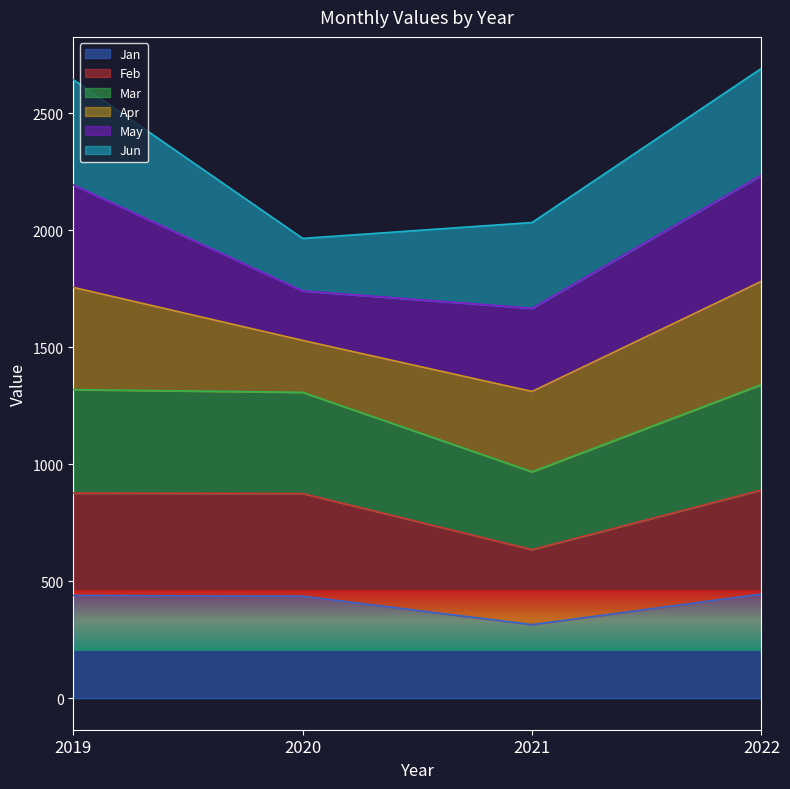

Which series has the largest total across all categories?

Mar